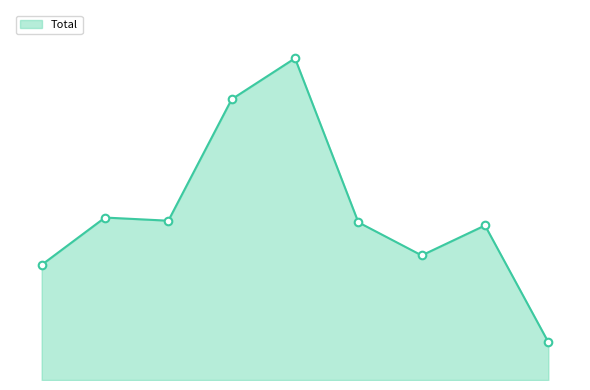

Does the chart have visible grid lines?

No